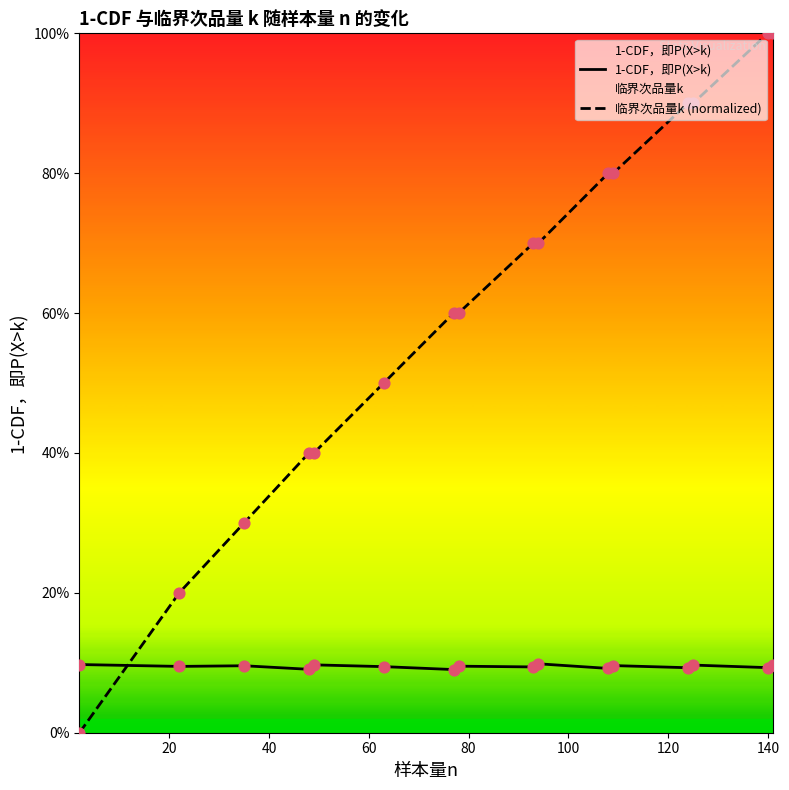

Which series has the widest spread of Y values?

临界次品量k (normalized)